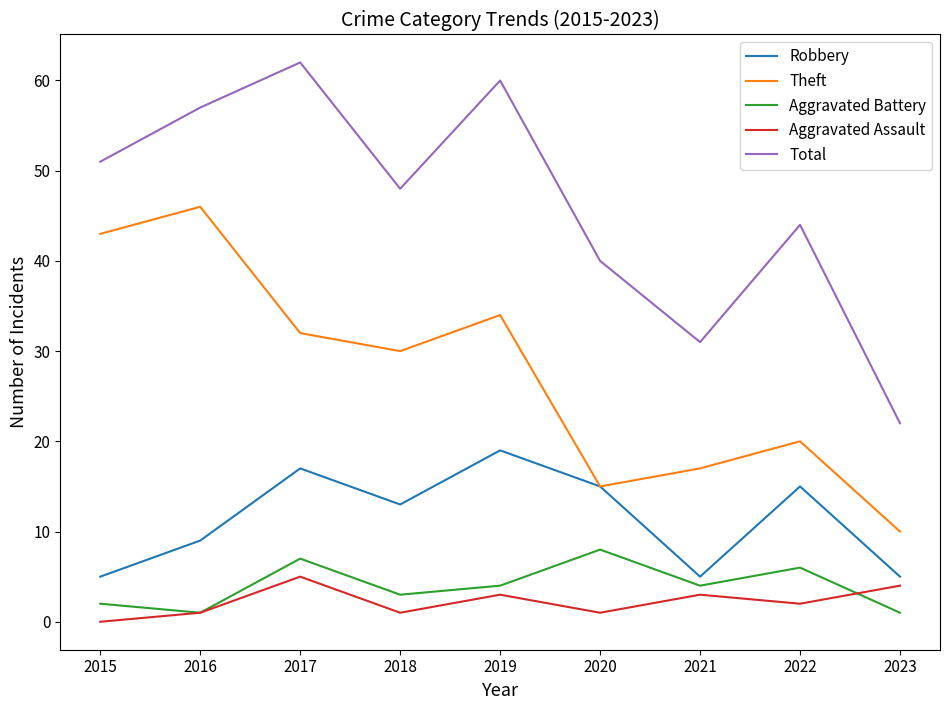

Is the value of Robbery at 2023 greater than the value of Aggravated Battery at 2017?

No